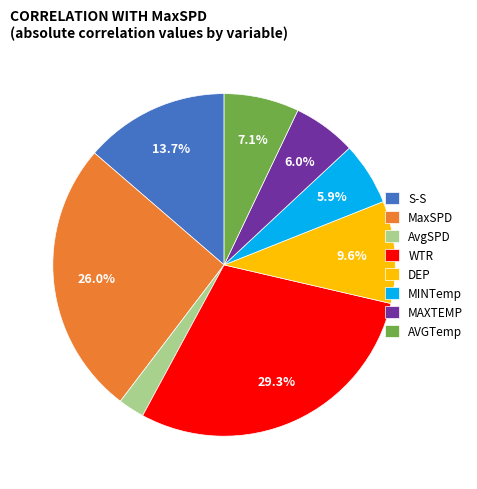

What is the smallest slice in the pie chart?

AvgSPD